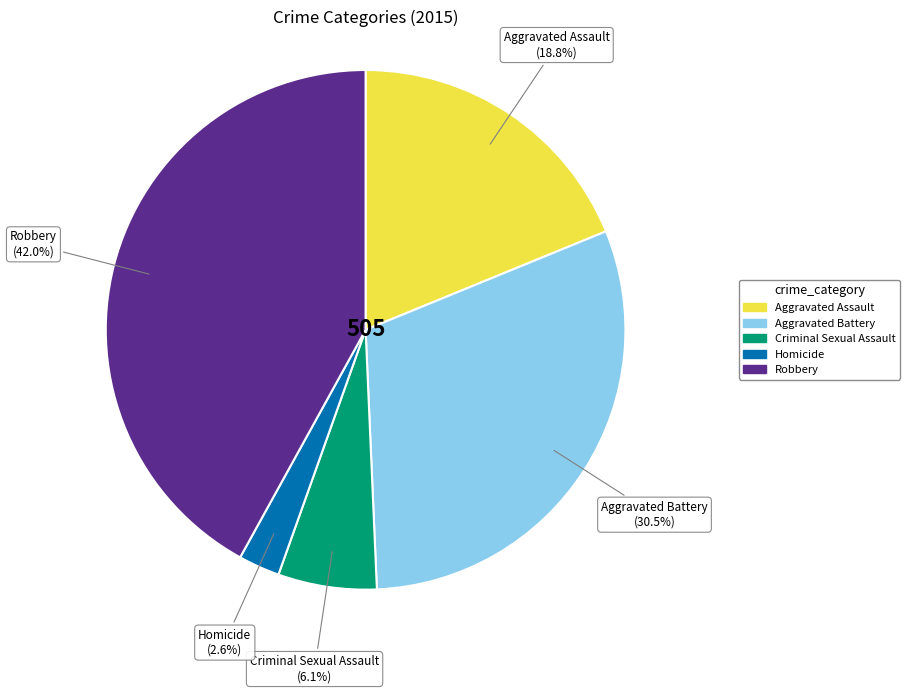

The Robbery slice represents 47% of the pie. True or false?

False